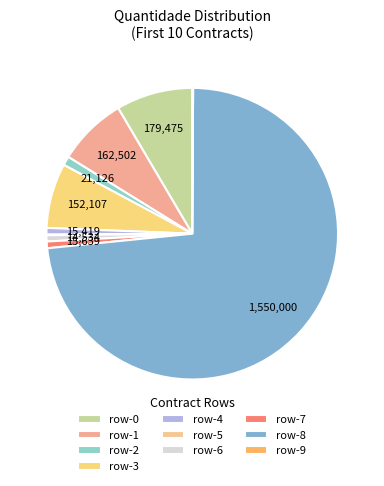

To the nearest percent, what is the difference between the largest and smallest slice percentages?

73%